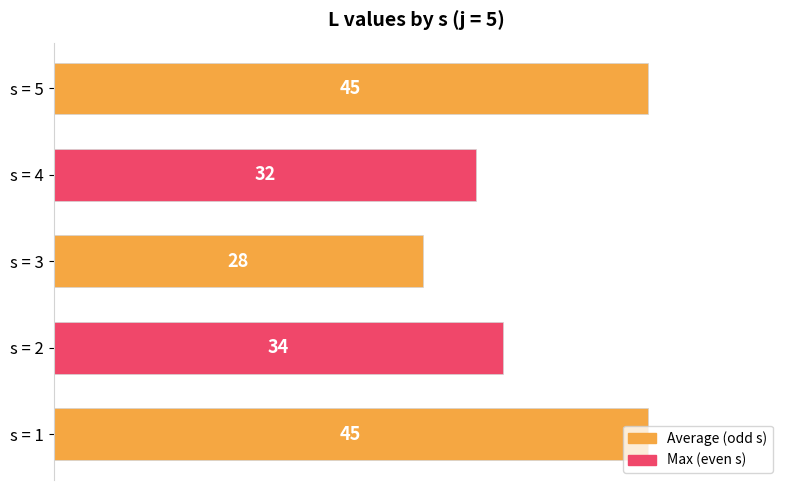

What is the ratio of the value at s = 1 to the value at s = 3?

1.6